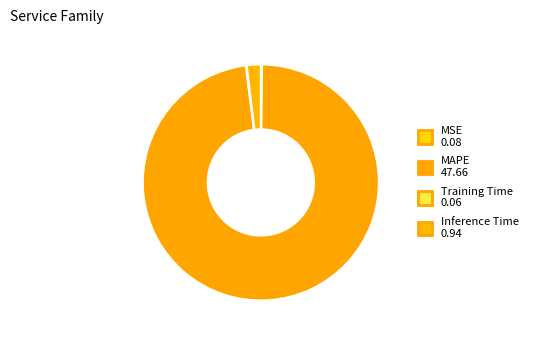

What percentage is the Inference Time slice, to the nearest percent?

2%